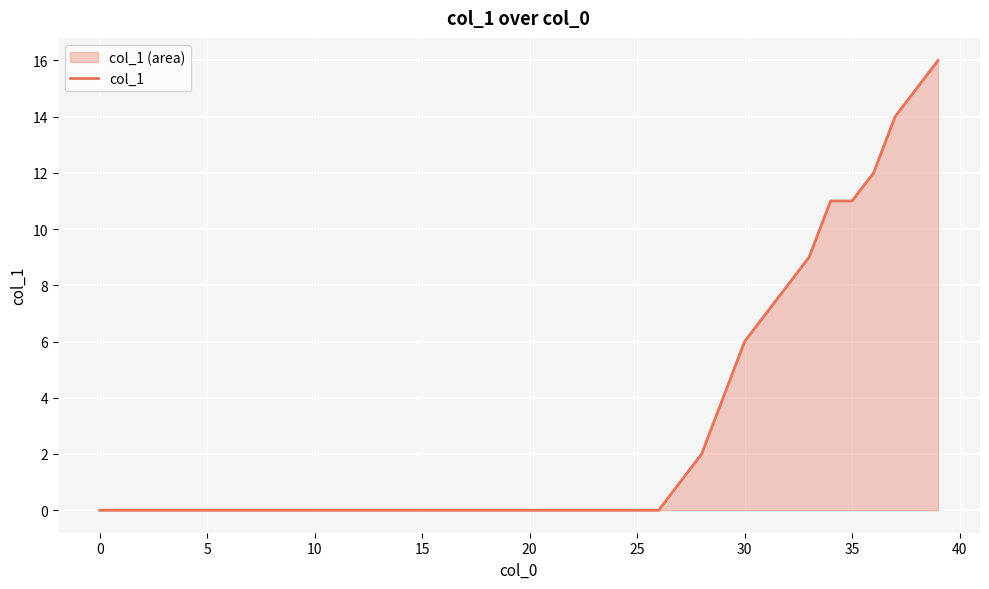

What is the difference between the maximum and minimum values?

16